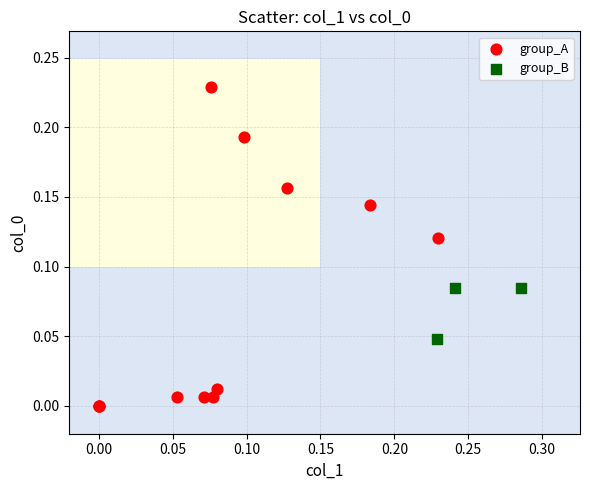

Which series has the widest spread of Y values?

group_A